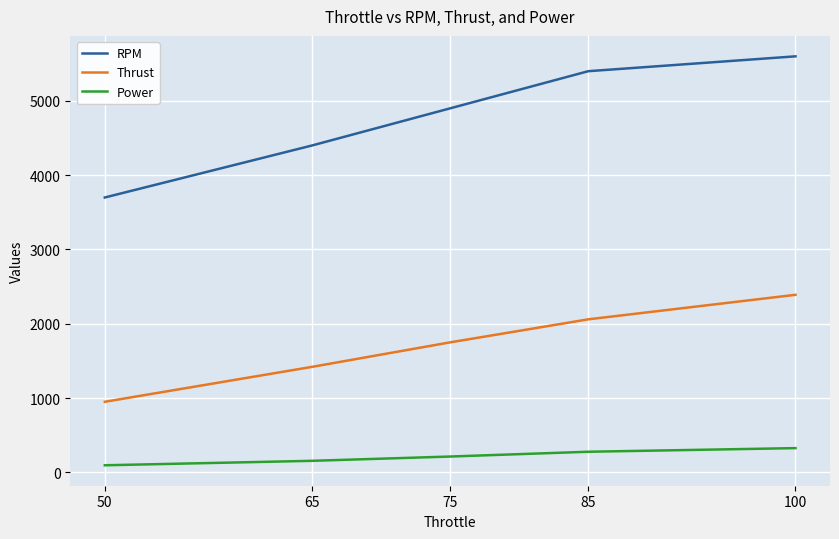

At which label does RPM reach its minimum?

50